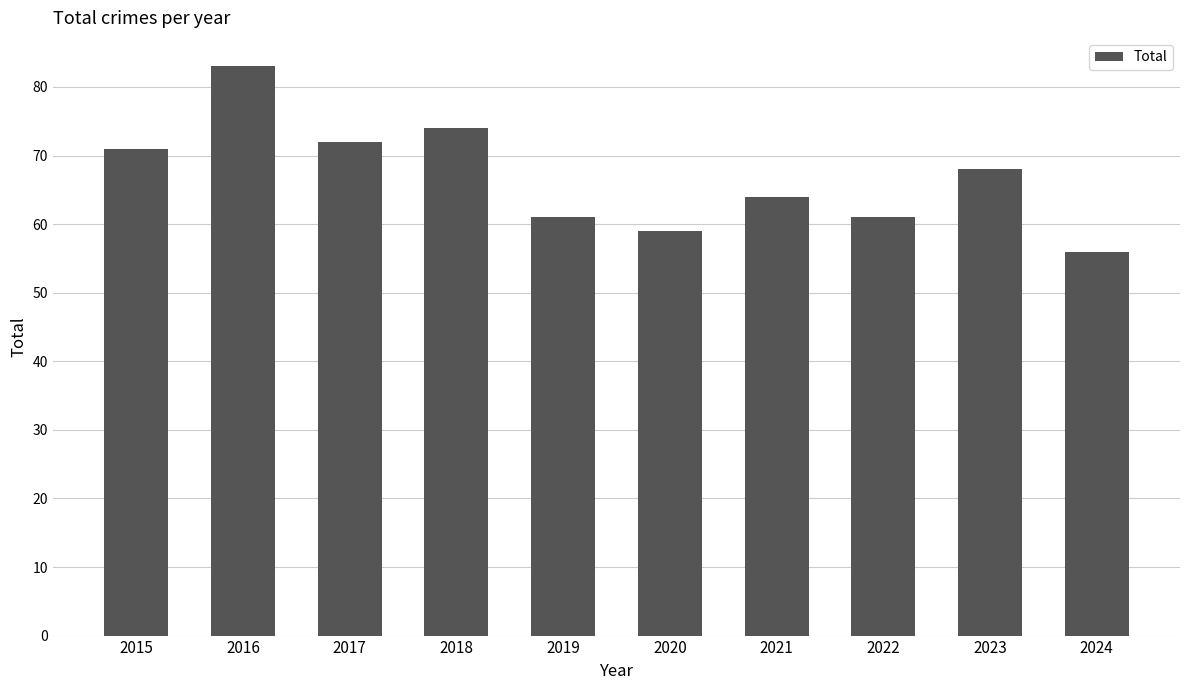

How many data points are less than 68?

5